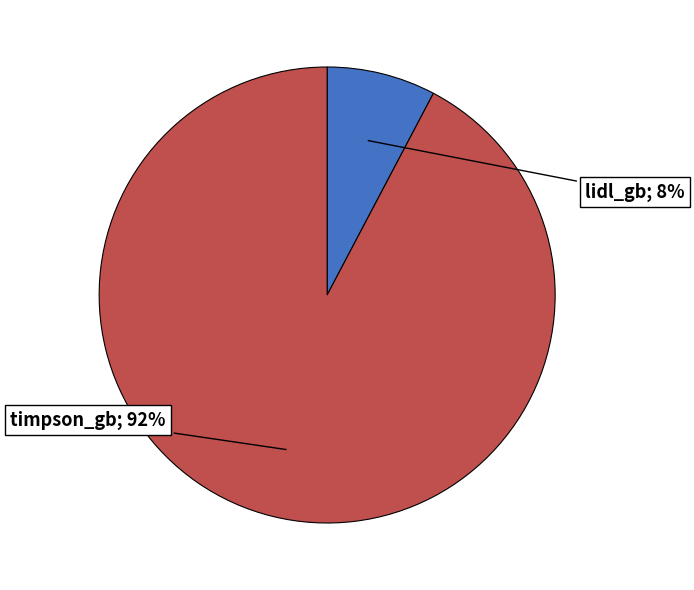

To the nearest percent, what portion does timpson_gb represent?

92%